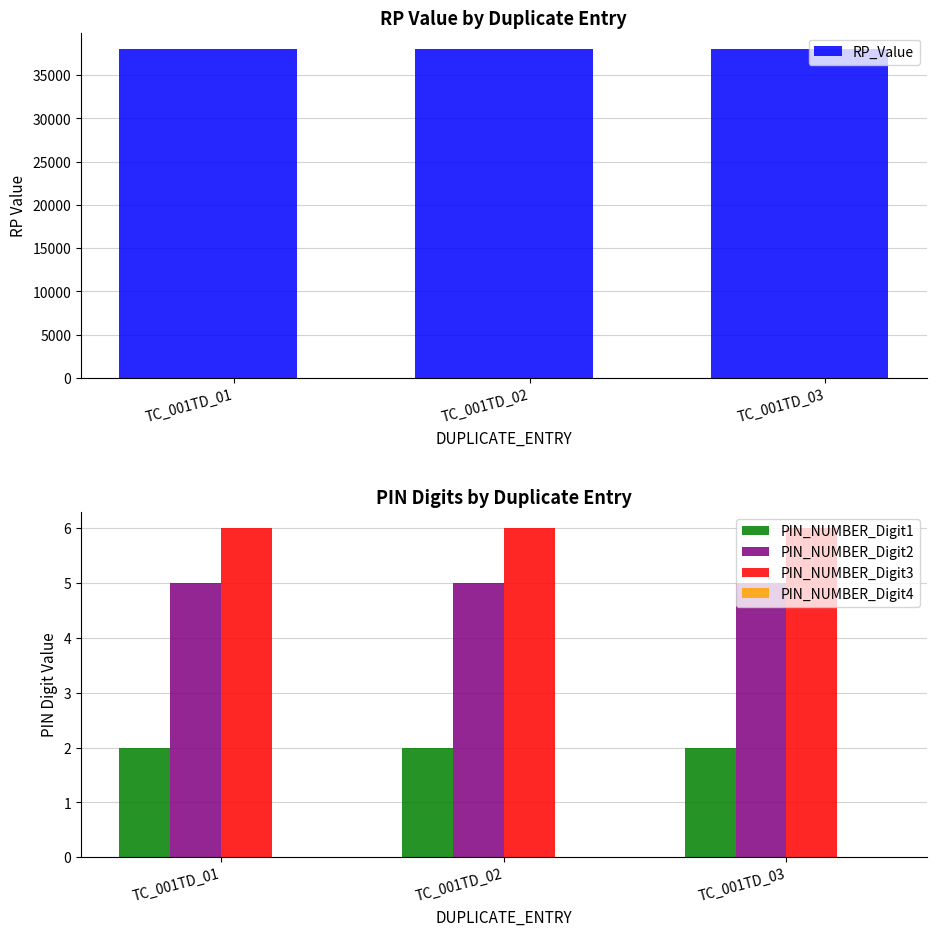

What are all the series names shown in the legend?

RP_Value, PIN_NUMBER_Digit1, PIN_NUMBER_Digit2, PIN_NUMBER_Digit3, PIN_NUMBER_Digit4